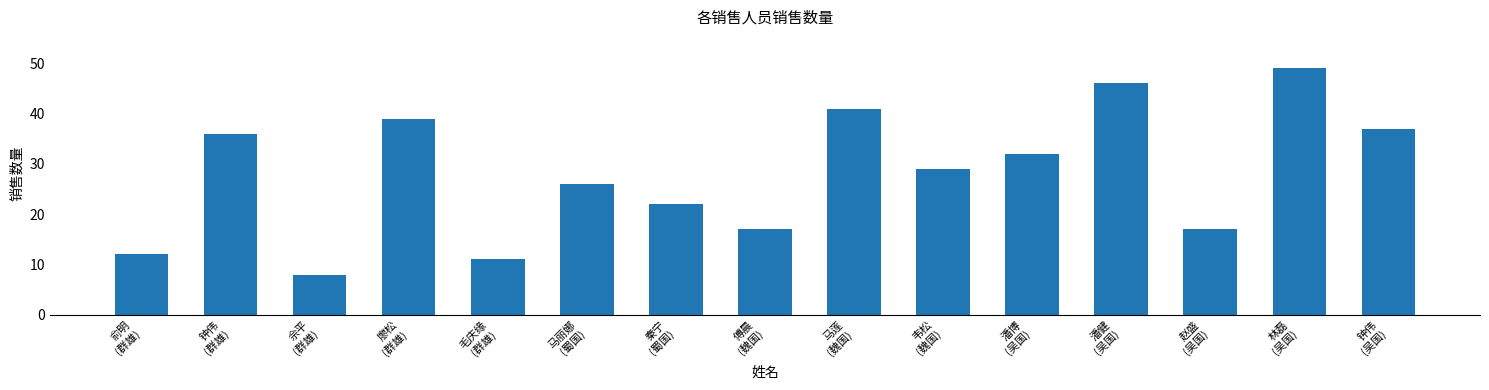

What is the sum of all values?

422